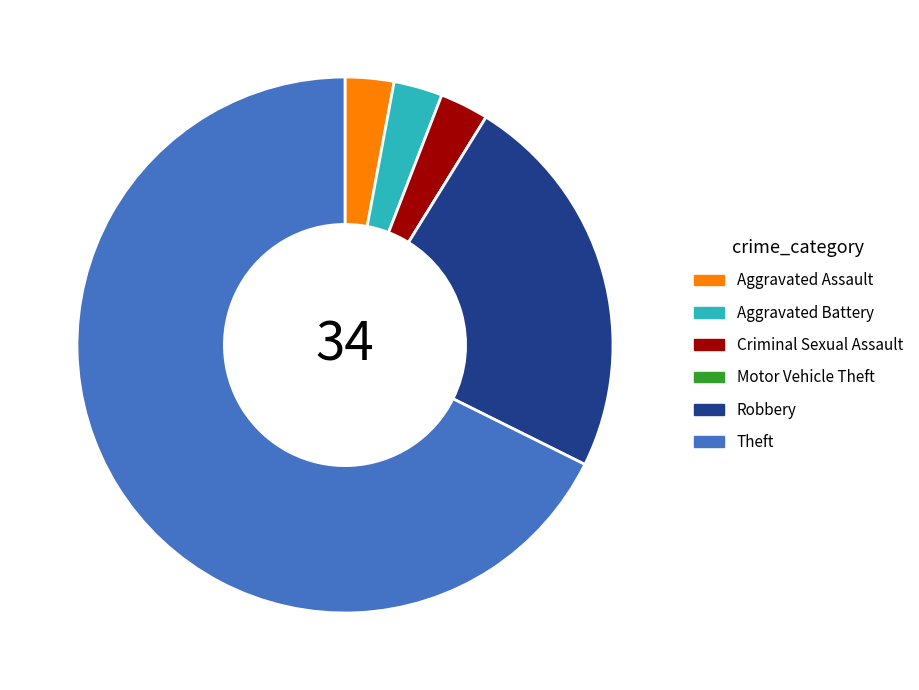

Which category has the biggest portion of the pie?

Theft